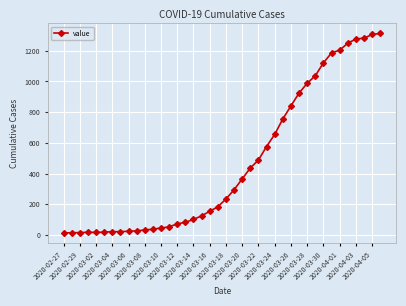

What is the sum of all values?

18598